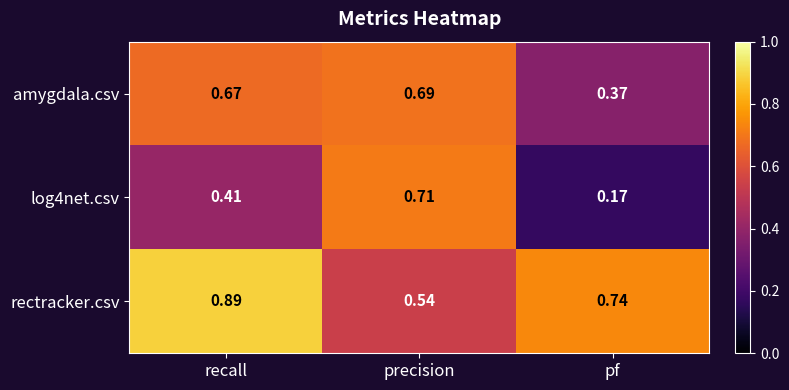

Count the number of categories in the chart.

3